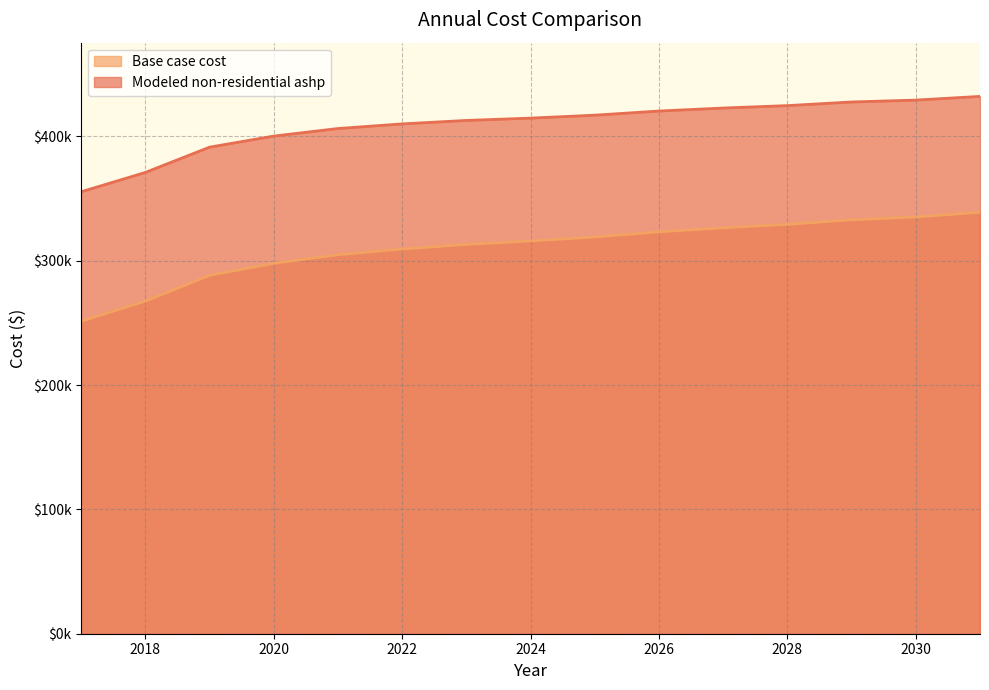

What is the maximum value shown in the chart?

432139.4